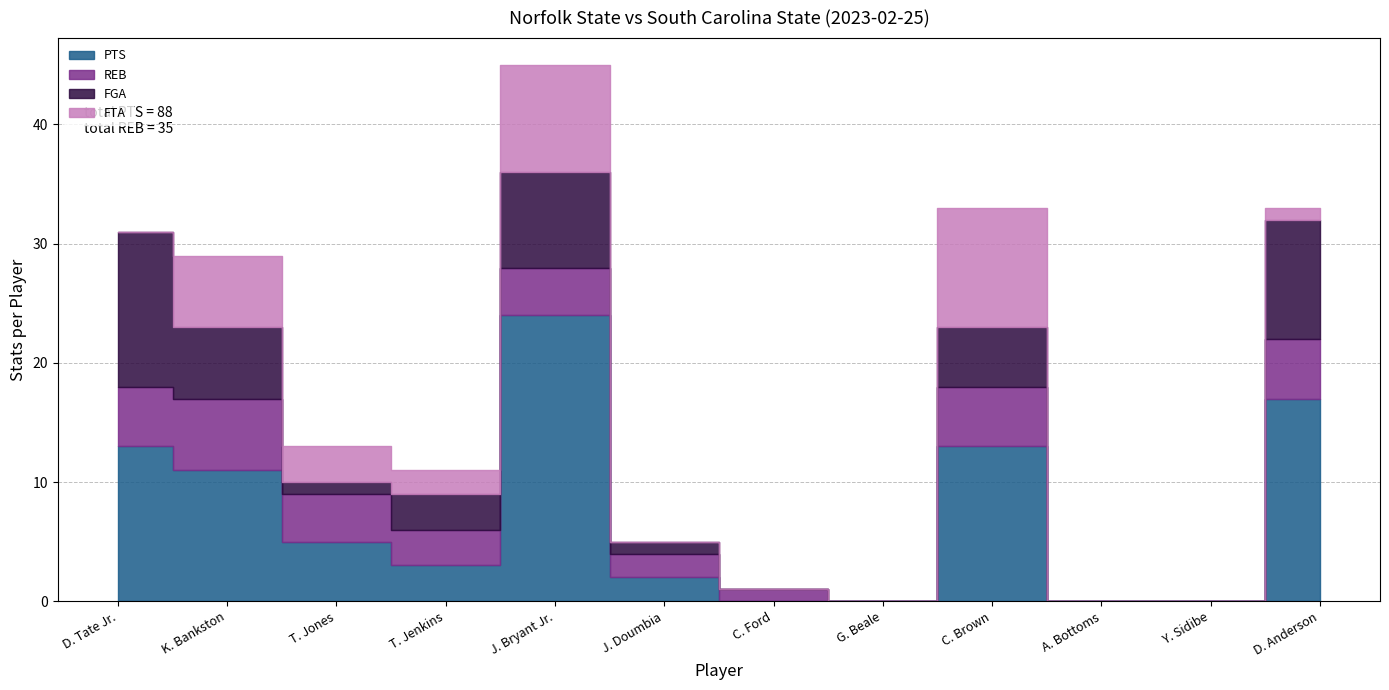

Reading right to left, transcribe all the data shown in this chart.

PTS: 17	0	0	13	0	0	2	24	3	5	11	13
REB: 5	0	0	5	0	1	2	4	3	4	6	5
FGA: 10	0	0	5	0	0	1	8	3	1	6	13
FTA: 1	0	0	10	0	0	0	9	2	3	6	0